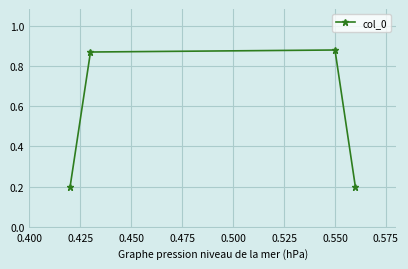

Does the chart display data point markers on the line(s)?

Yes